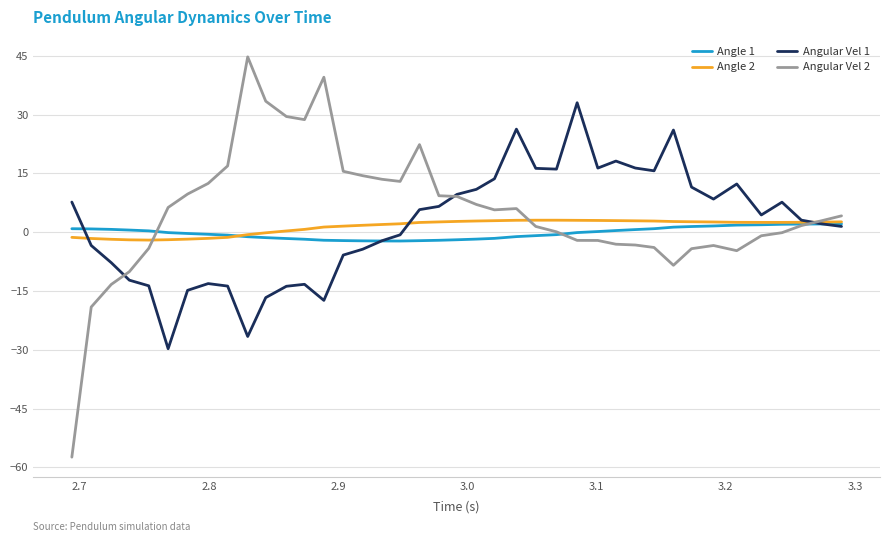

Which series has the widest spread of values?

Angular Vel 2